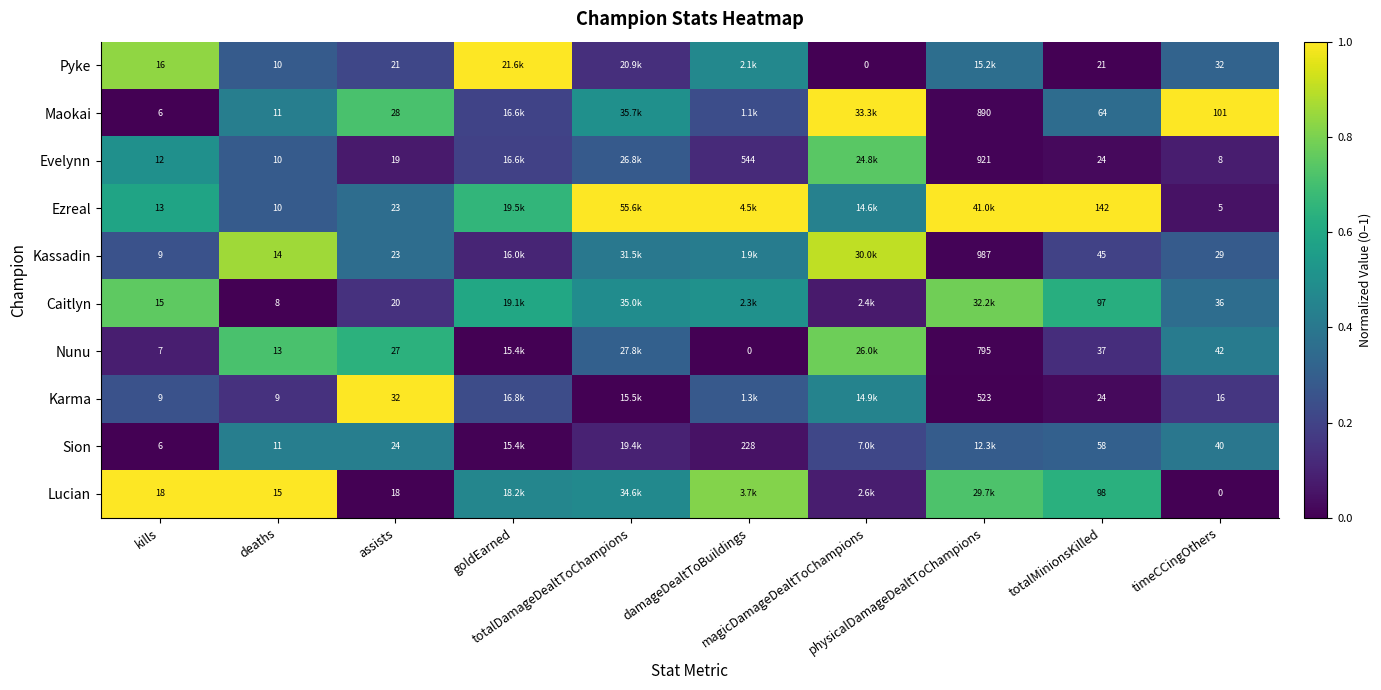

The Evelynn series shows 0.2 at damageDealtToBuildings. True or false?

False